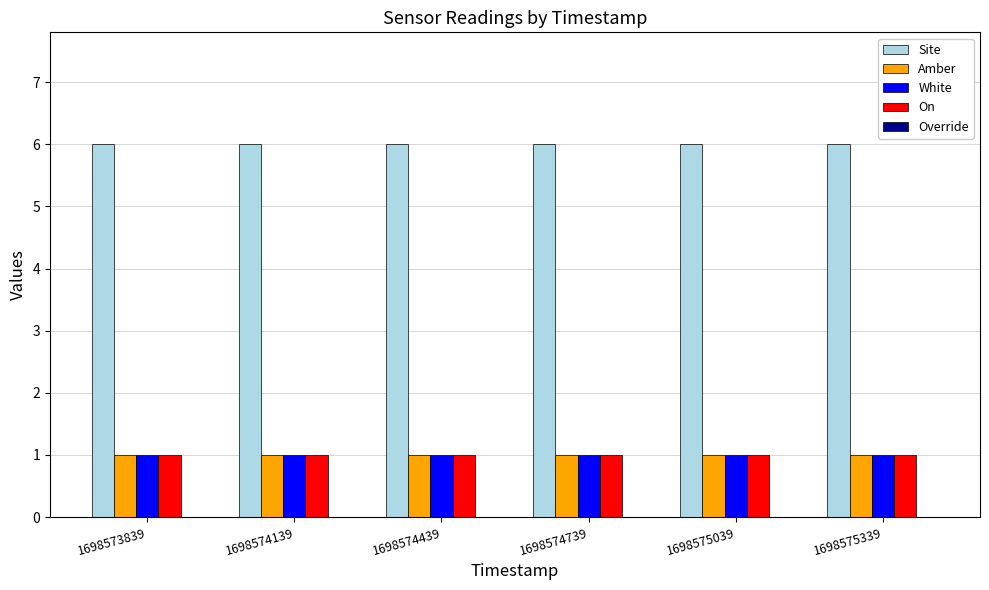

What is the value of the Amber bar at the 2nd from the left?

1